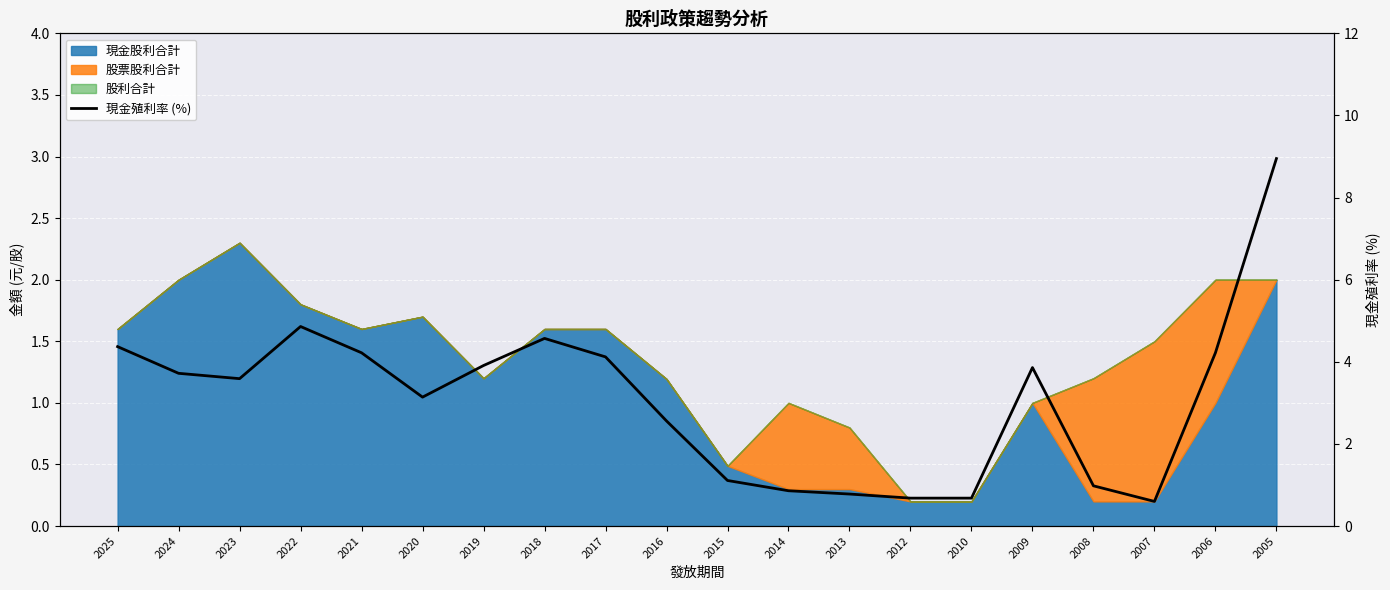

What is the value of the 19th point from the left?

4.2